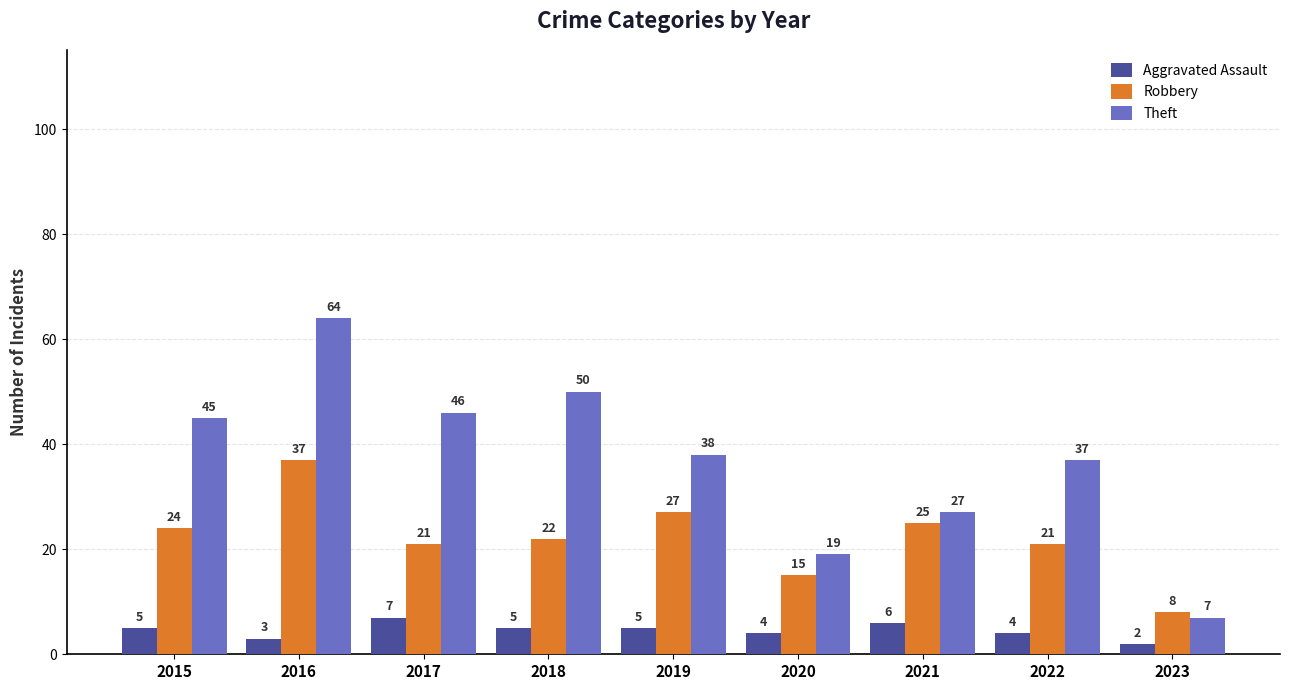

Count the number of categories in the chart.

9